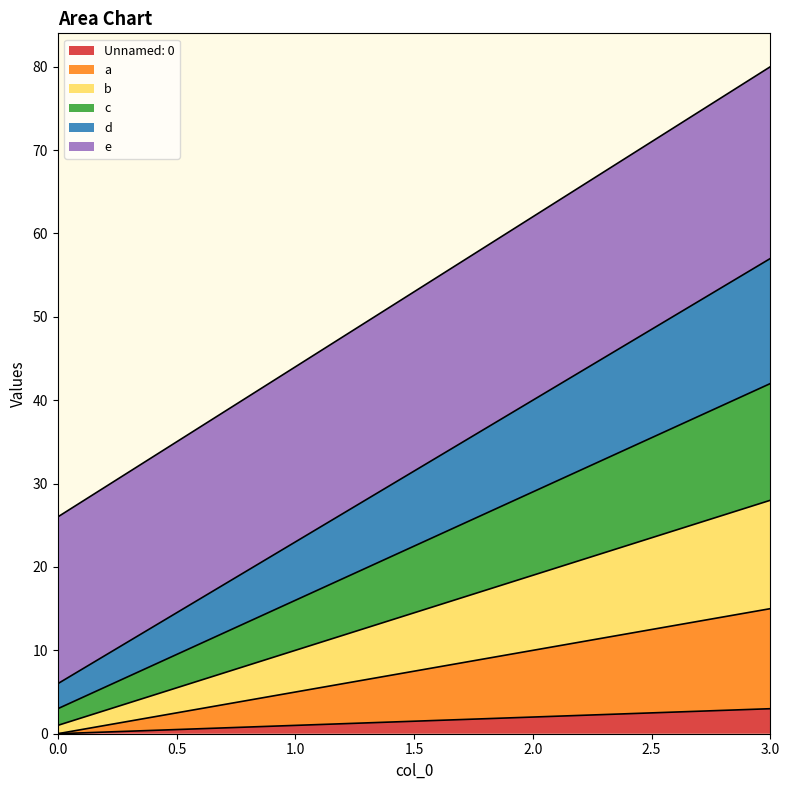

True or false: b and e cross at least once.

False